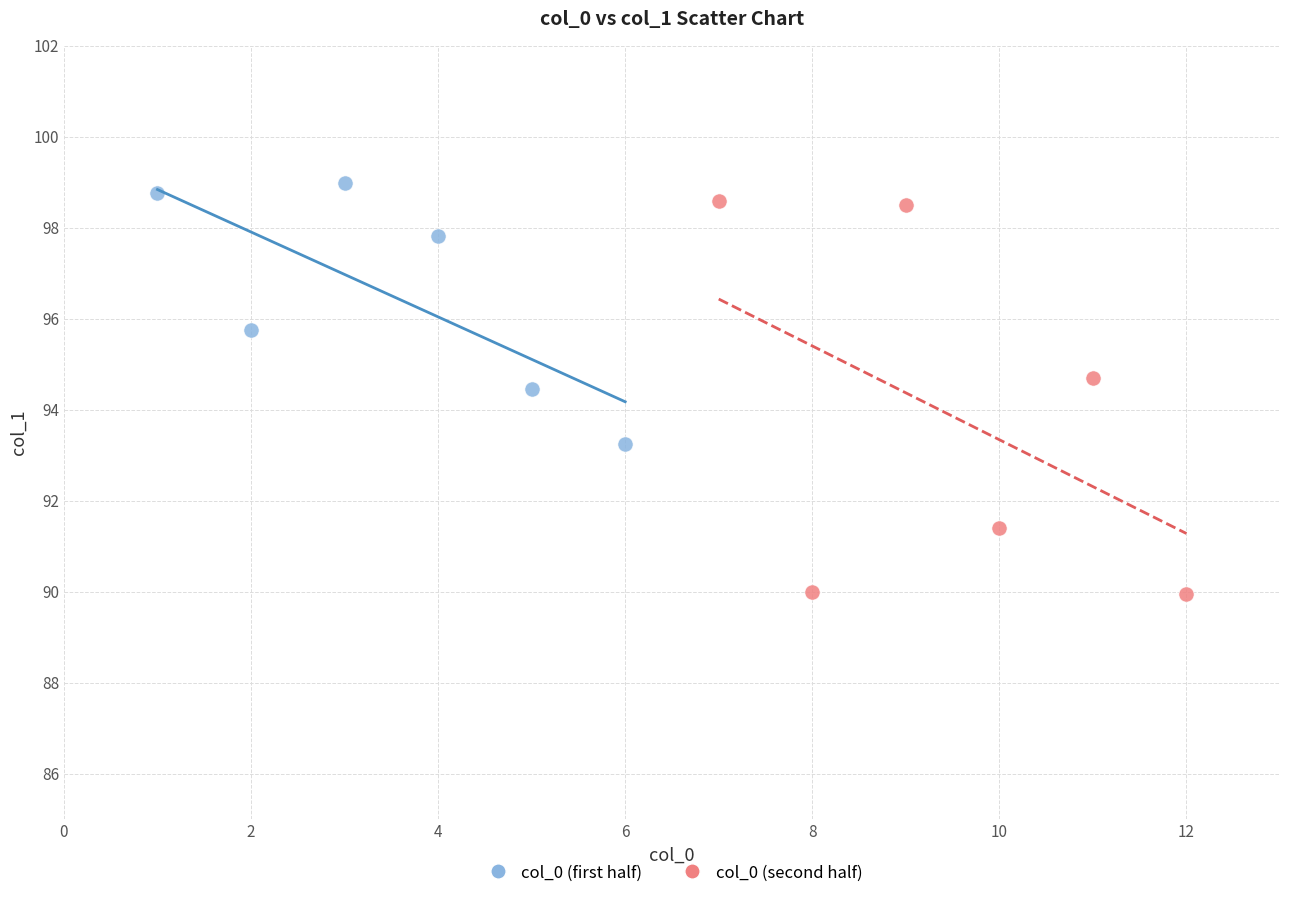

Which series has the largest Y range (max minus min)?

col_0 (second half)